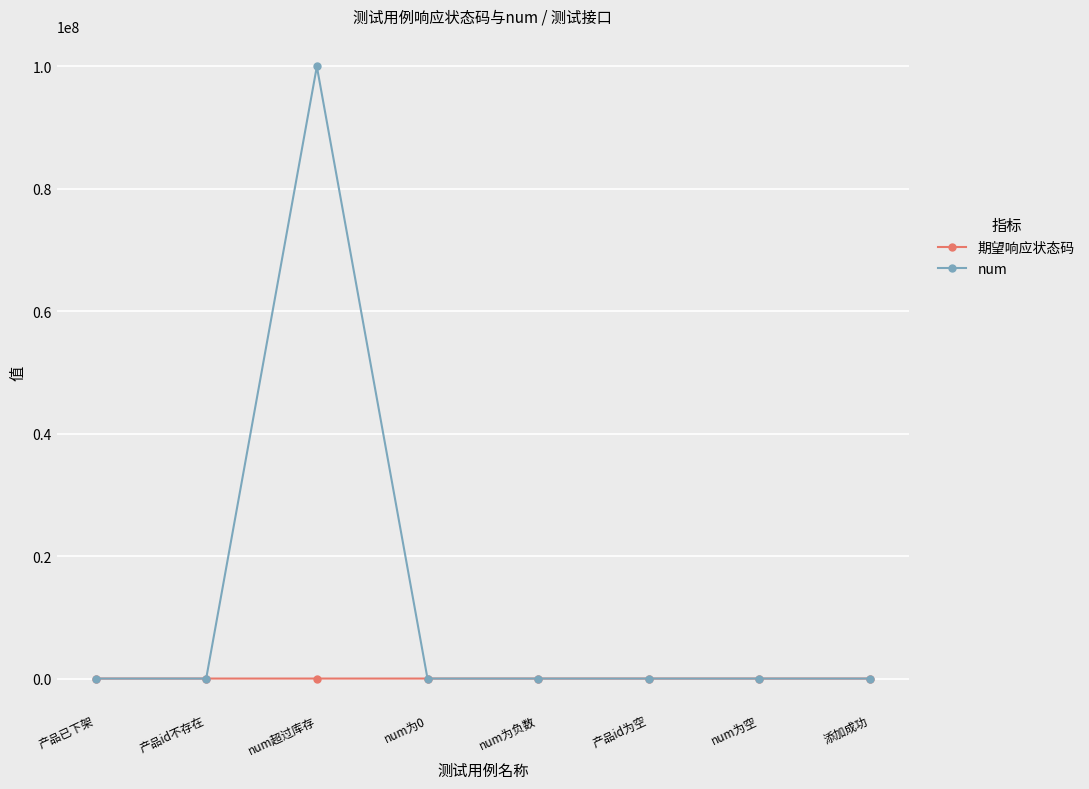

What is the maximum value shown in the chart?

99999999